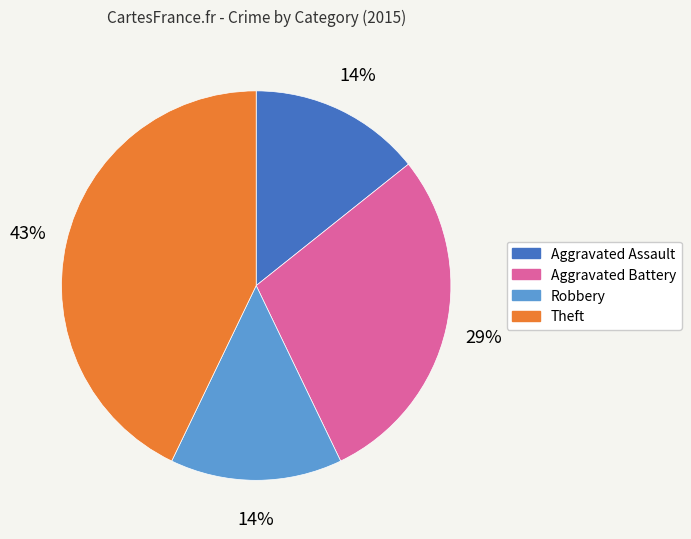

Is the sum of Robbery and Theft greater than half?

Yes